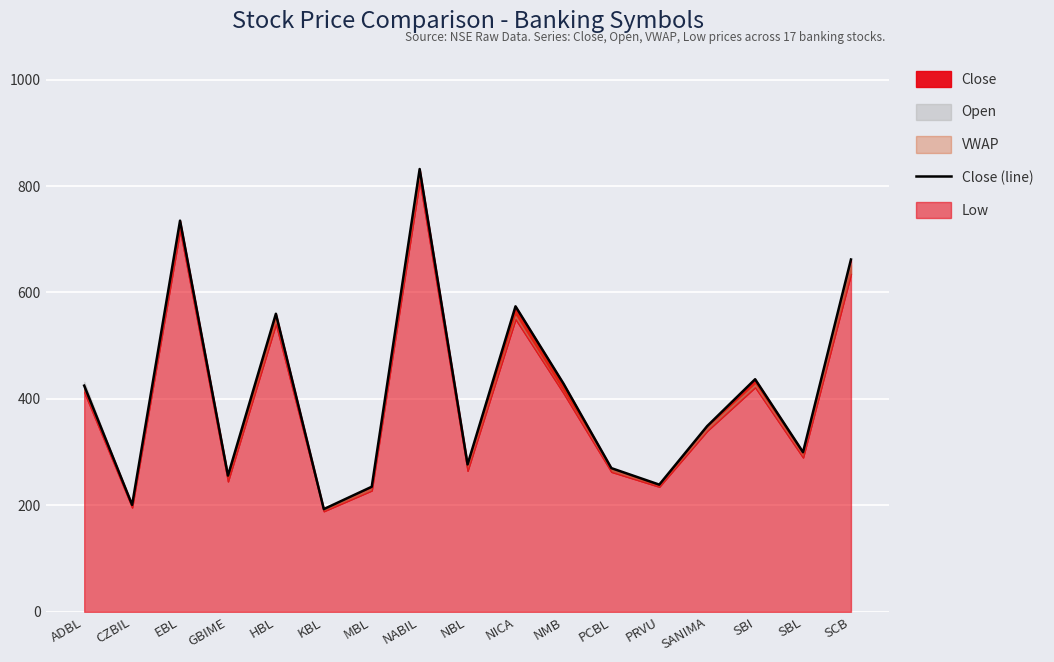

What is the sum of all values?

6974